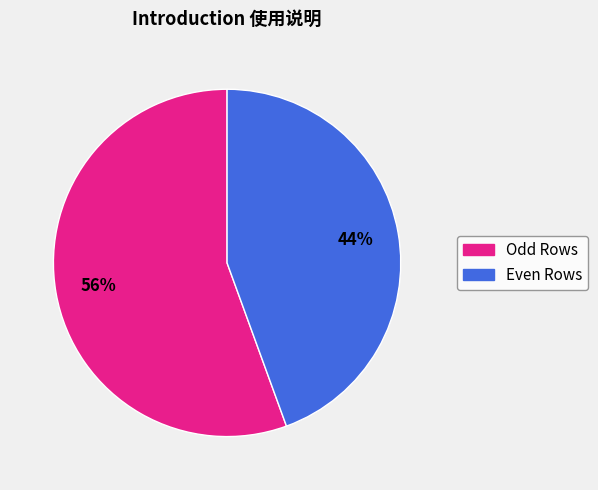

Is there any slice that represents more than half of the pie?

Yes